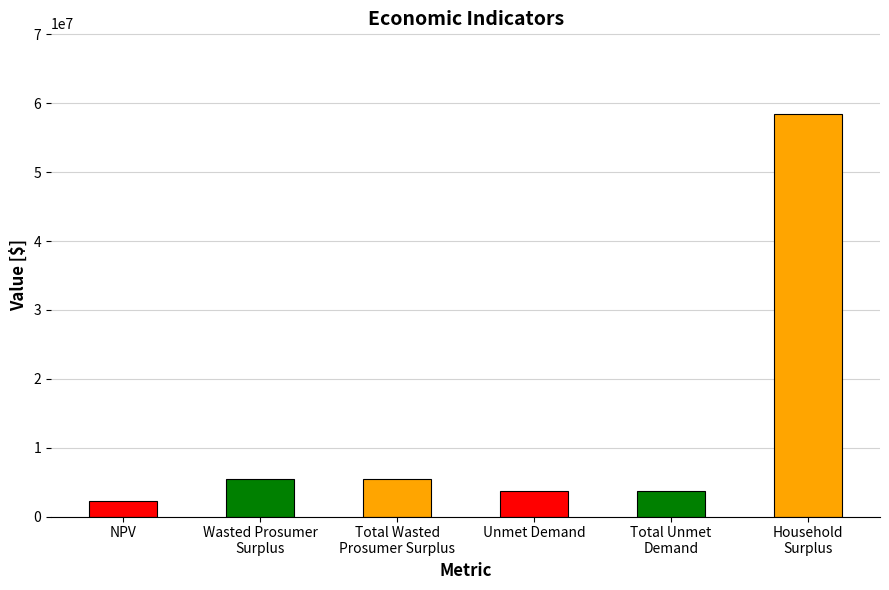

How many values are below 5453564?

3